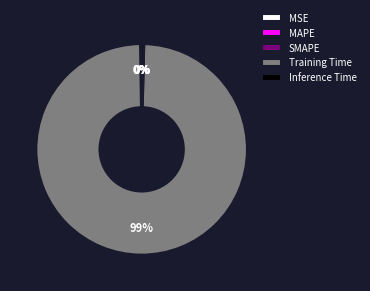

Which slice represents more than half of the pie?

Training Time